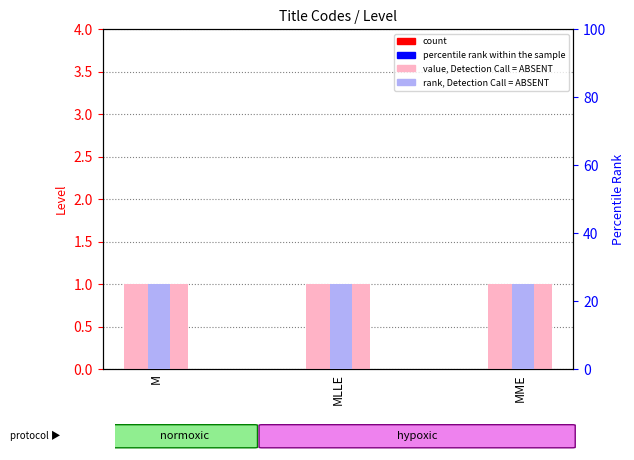

What is the sum of the Level (primary) values at M and MLLE?

2